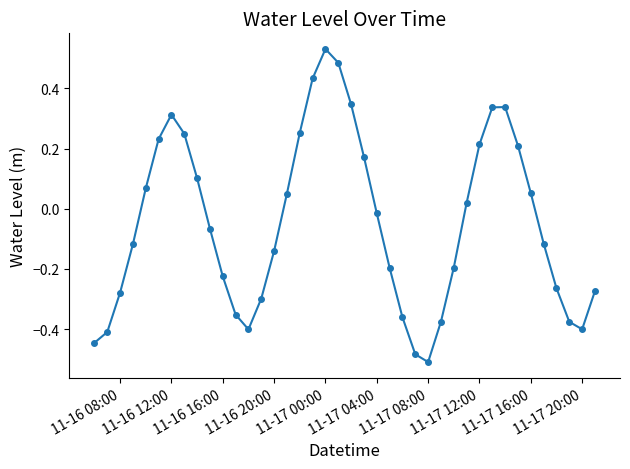

What is the difference between the maximum and minimum values?

1.0